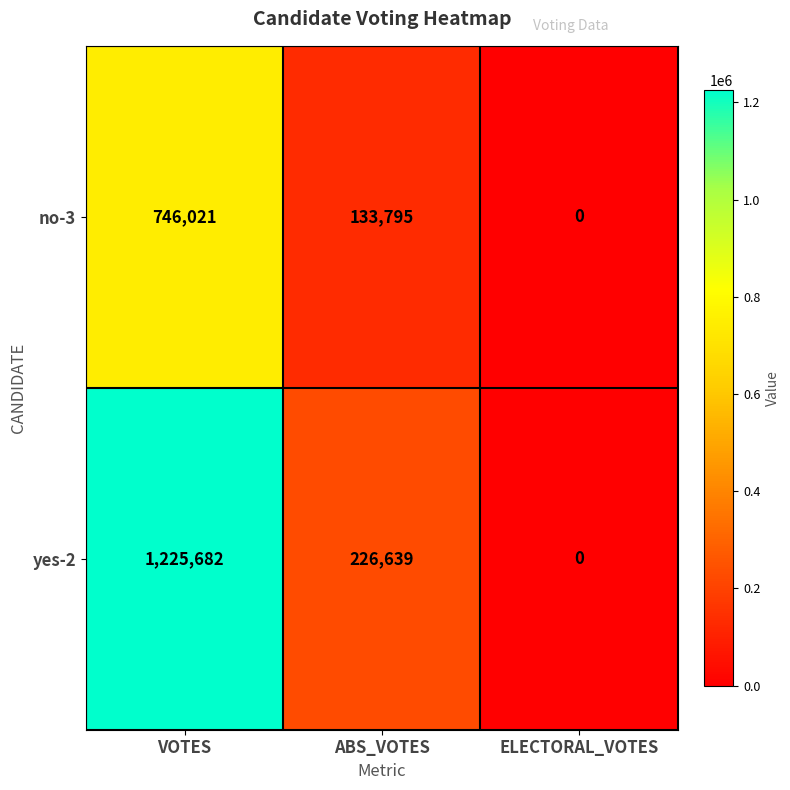

Reading left to right, transcribe all the data shown in this chart.

no-3: VOTES=746021	ABS_VOTES=133795	ELECTORAL_VOTES=0
yes-2: VOTES=1225682	ABS_VOTES=226639	ELECTORAL_VOTES=0